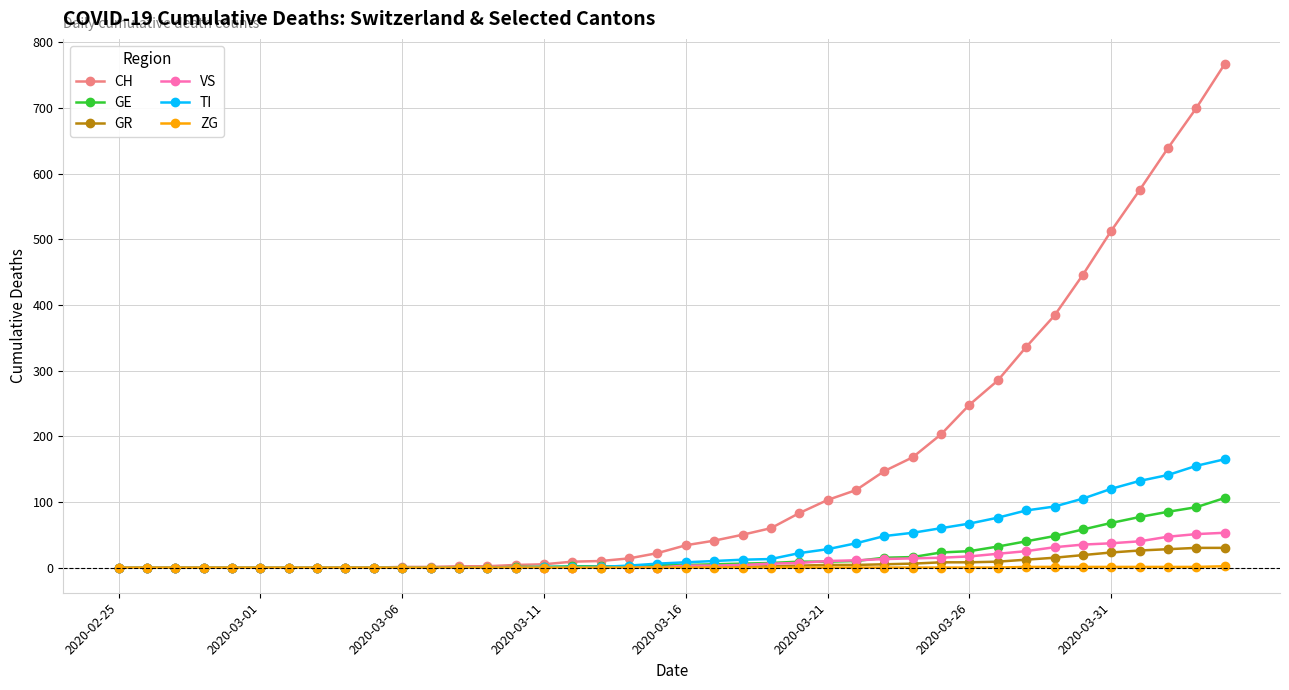

Which series has the widest spread of values?

CH